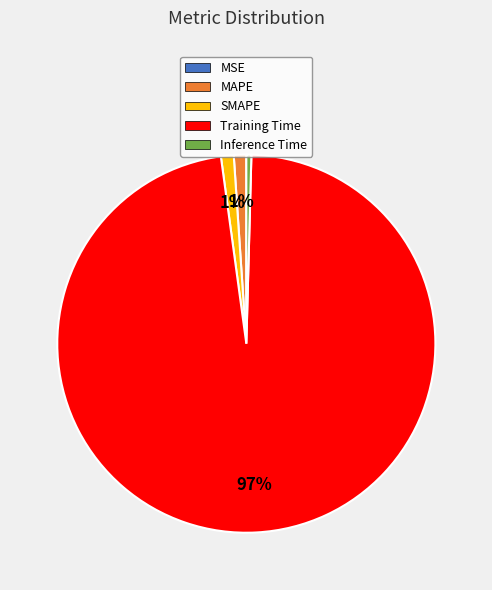

To the nearest percent, what is the average slice percentage?

20%